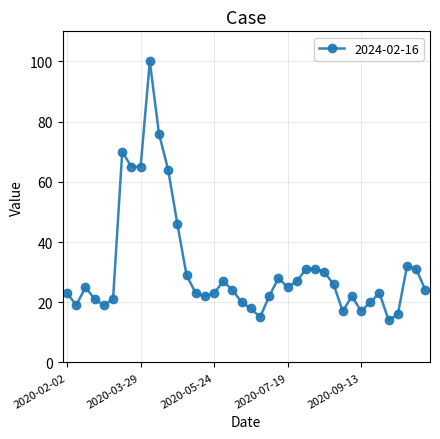

True or false: there are more than 2 points higher than both neighbors.

True